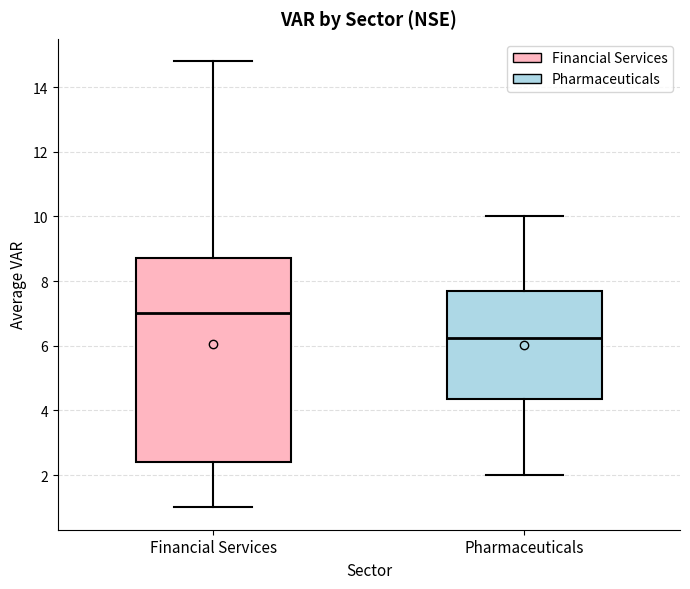

Where is the lower edge of the box for Financial Services on the y-axis? The values are not printed on the chart, so give them approximately, as read against the axis.

2.4